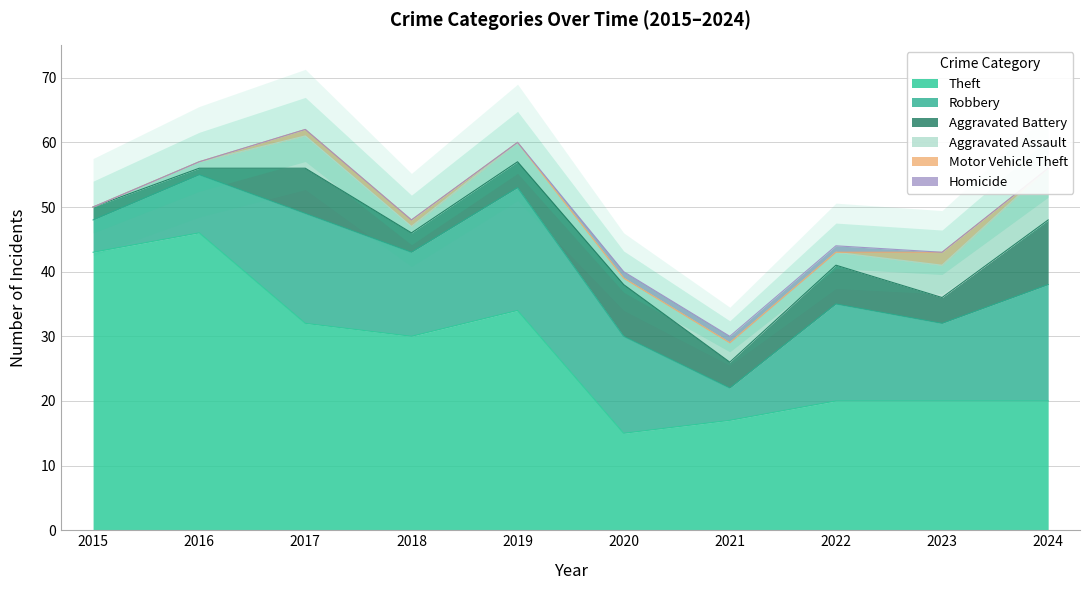

Where does the Aggravated Battery series first go above 4?

2017